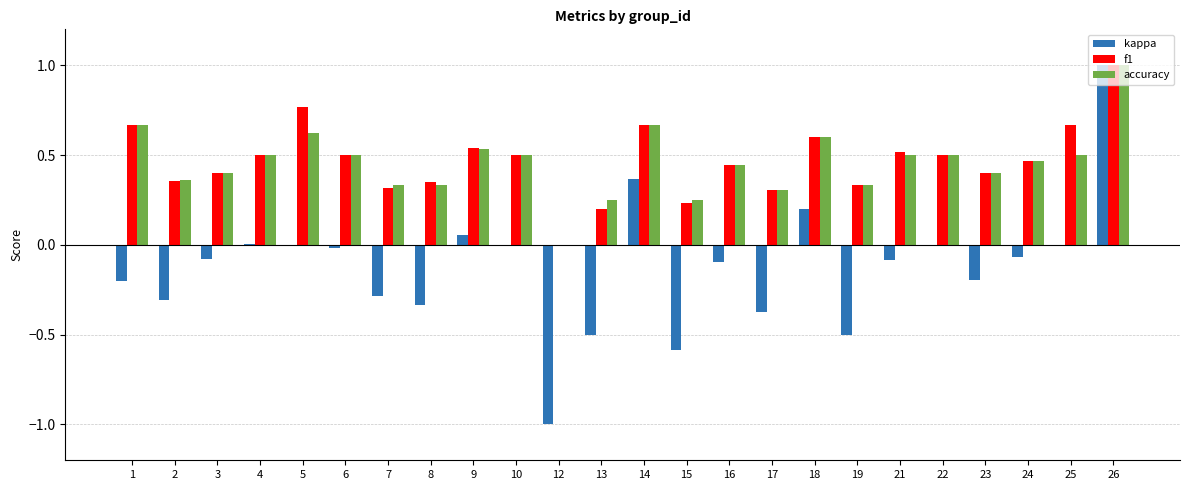

Which label corresponds to the largest value in the chart?

26